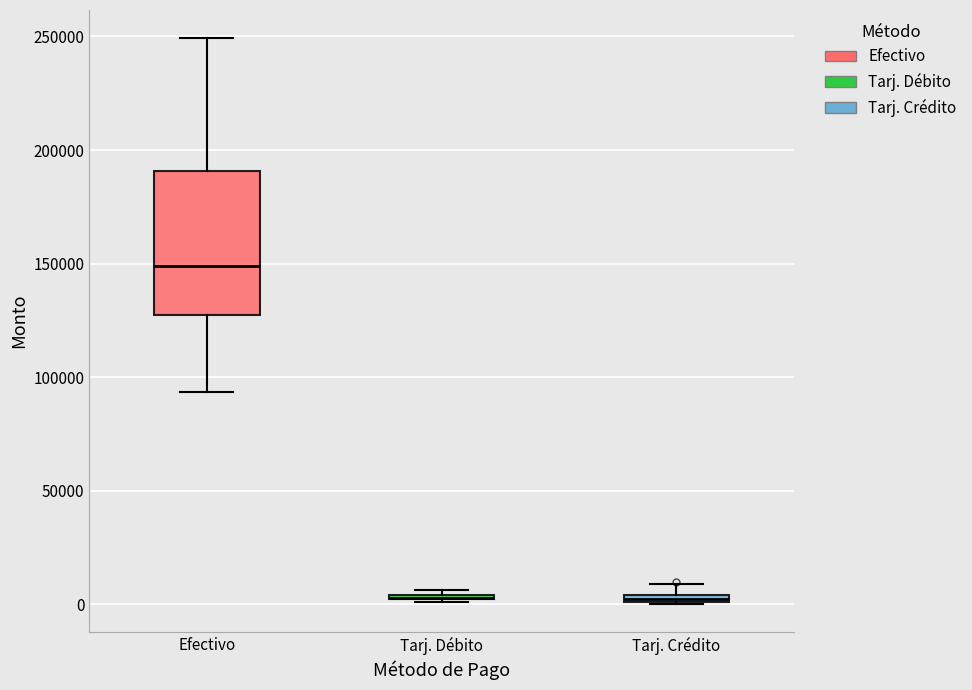

Which box is the tallest, from its lower edge to its upper edge?

Efectivo